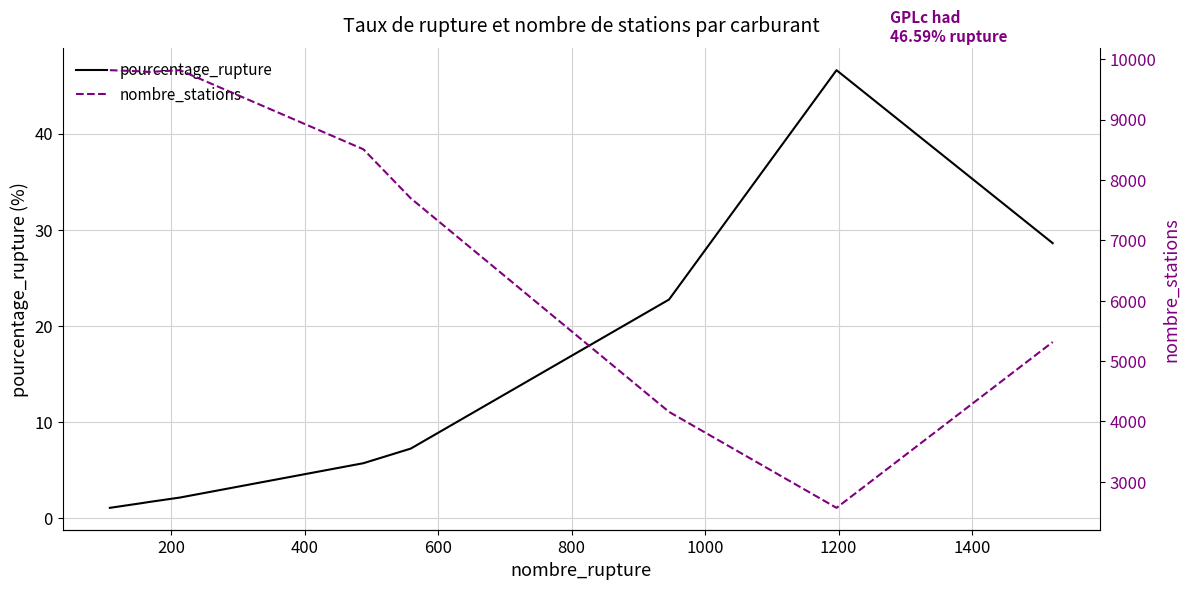

What is the minimum value for pourcentage_rupture?

1.1